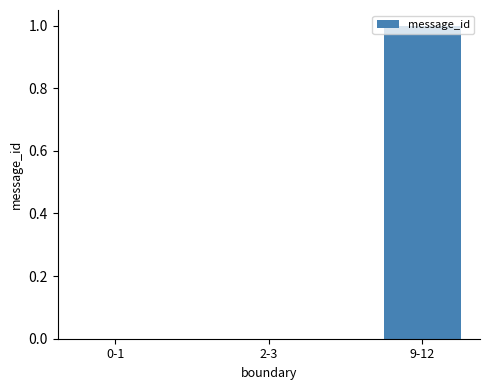

At which category does the chart reach its peak across all series?

9-12